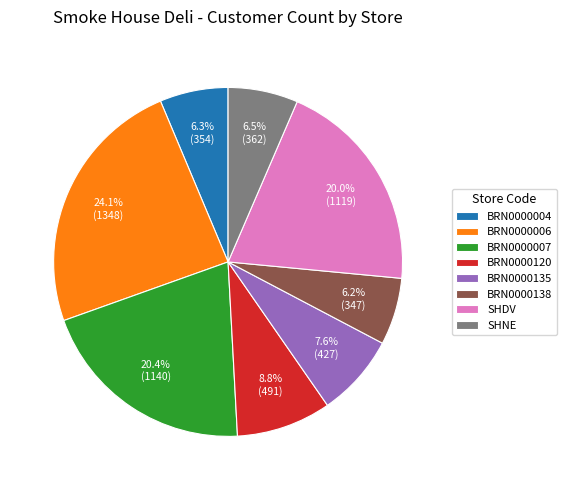

Is SHNE the majority of the pie?

No